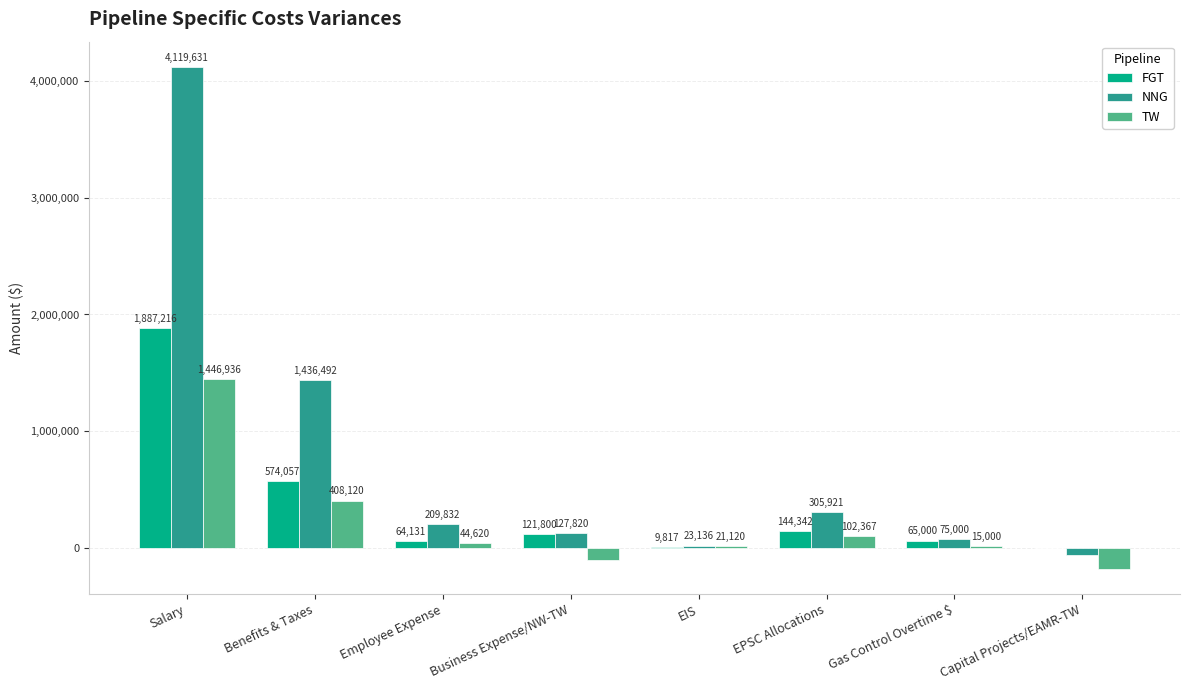

Is it true that NNG equals 4119631 at Salary?

True